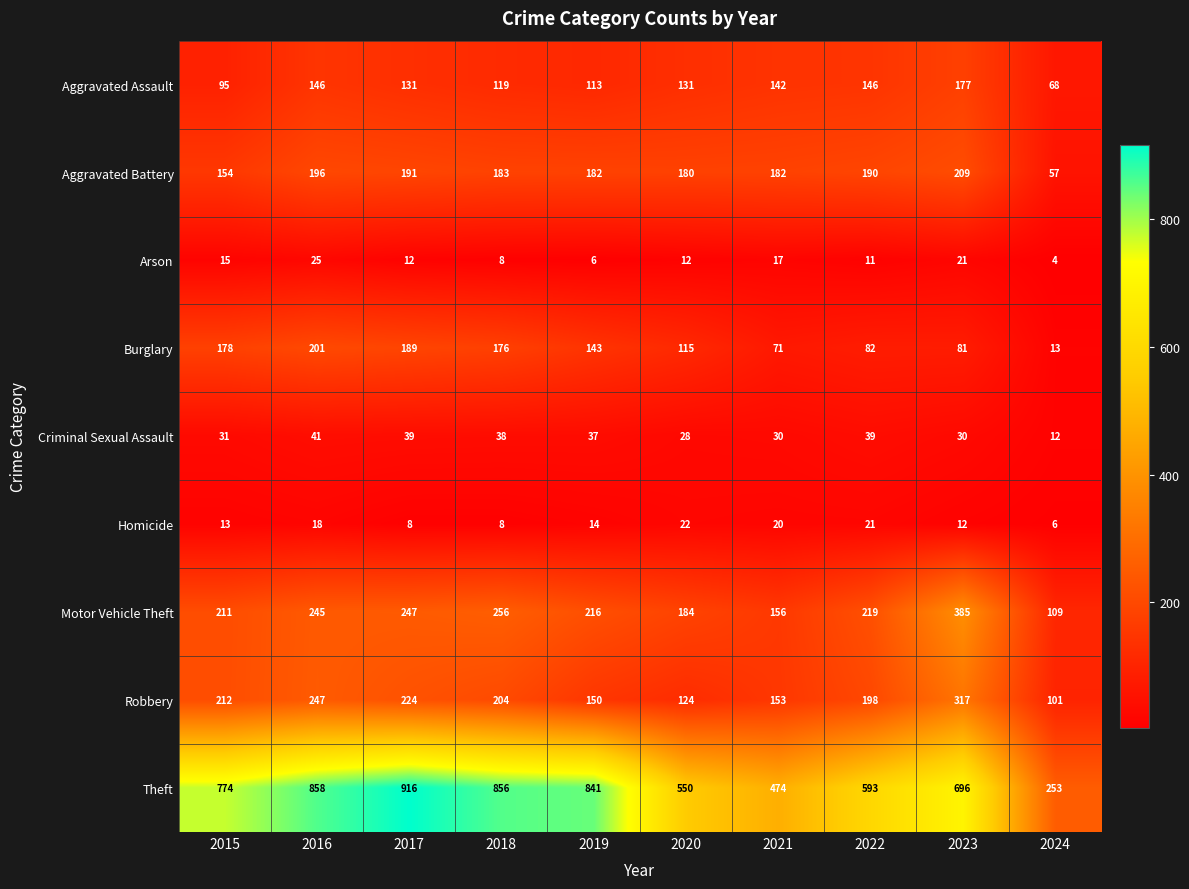

What is the difference between the maximum and second lowest values in the Theft series?

442